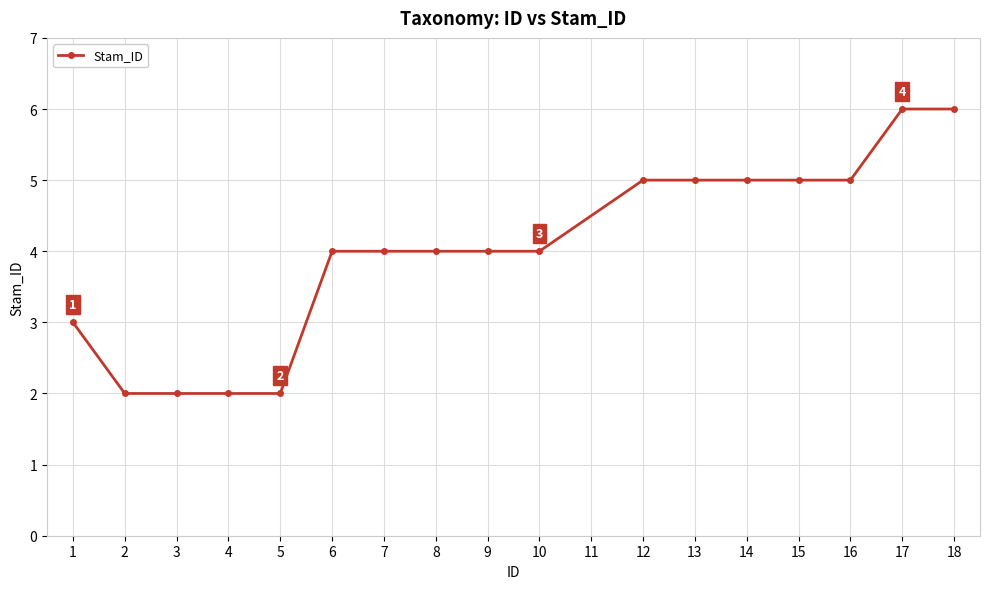

The value at 14 is 5. True or false?

True